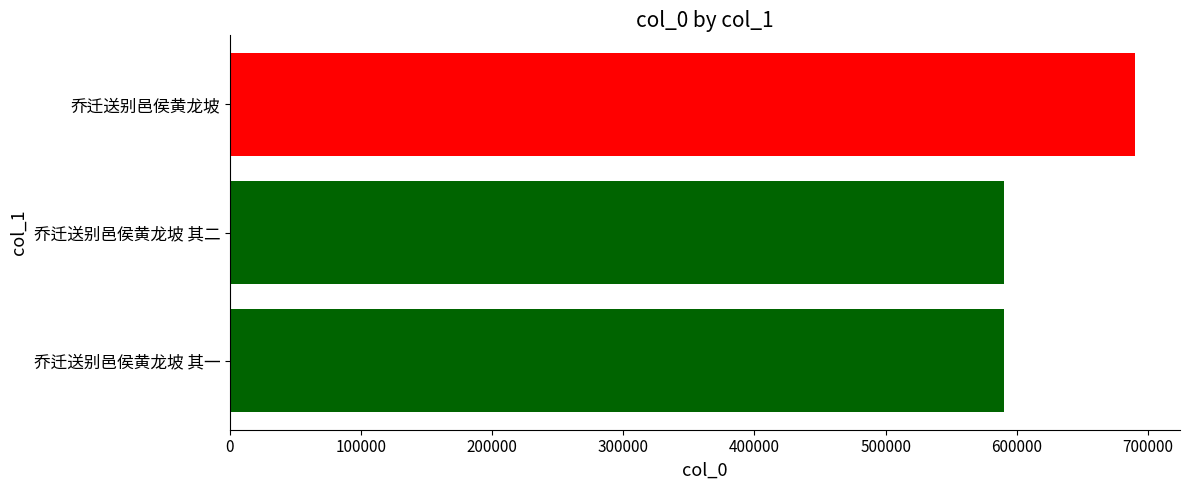

How many bars are there in total?

3